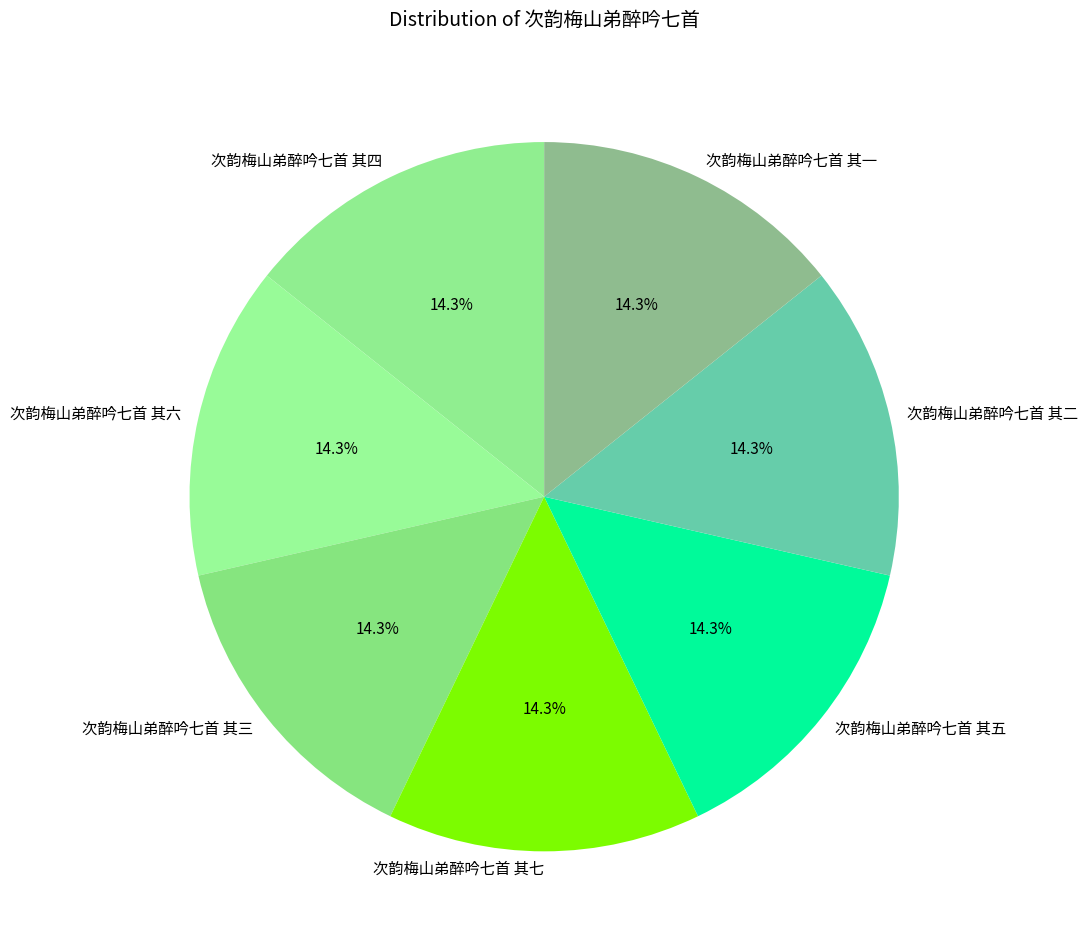

True or false: 次韵梅山弟醉吟七首 其二 accounts for 23% of the total.

False